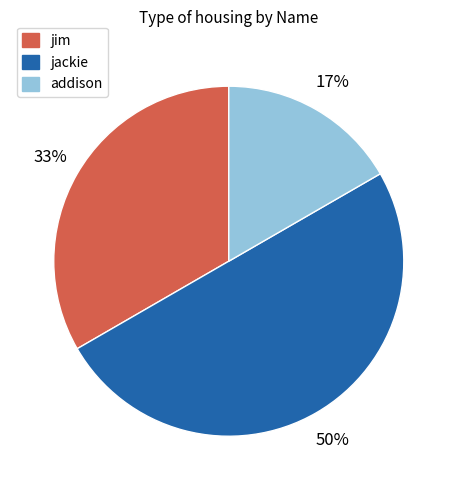

What is the largest slice in the pie chart?

jackie